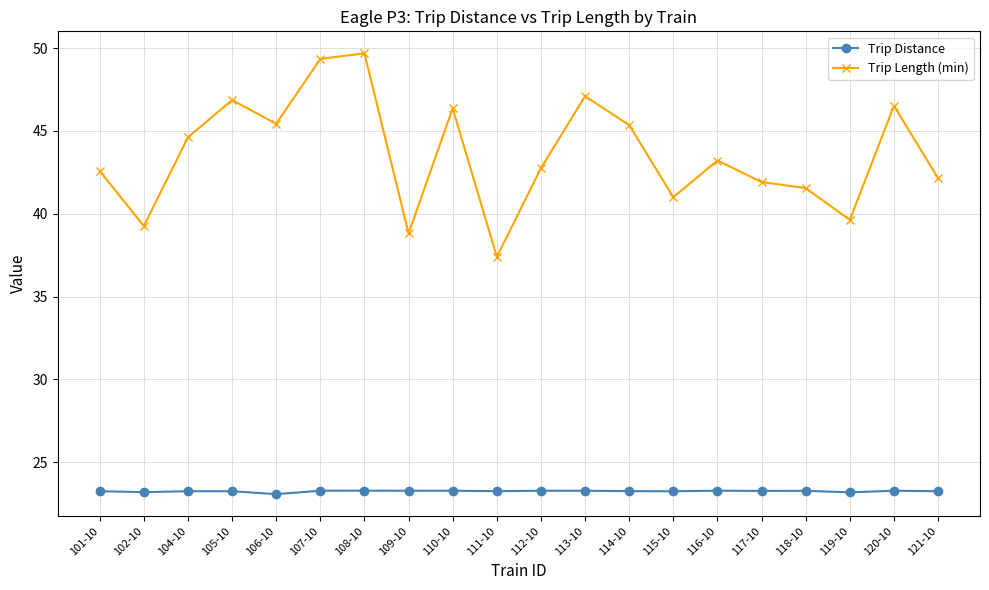

True or false: Trip Length (min) has a value of 63.9 at 116-10.

False